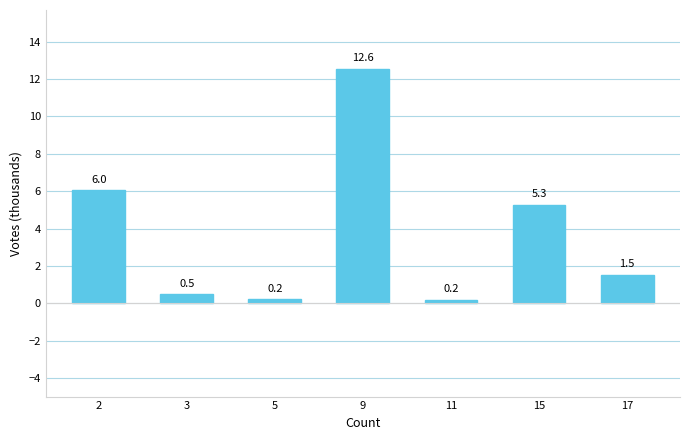

Does the chart contain stacked bars?

No